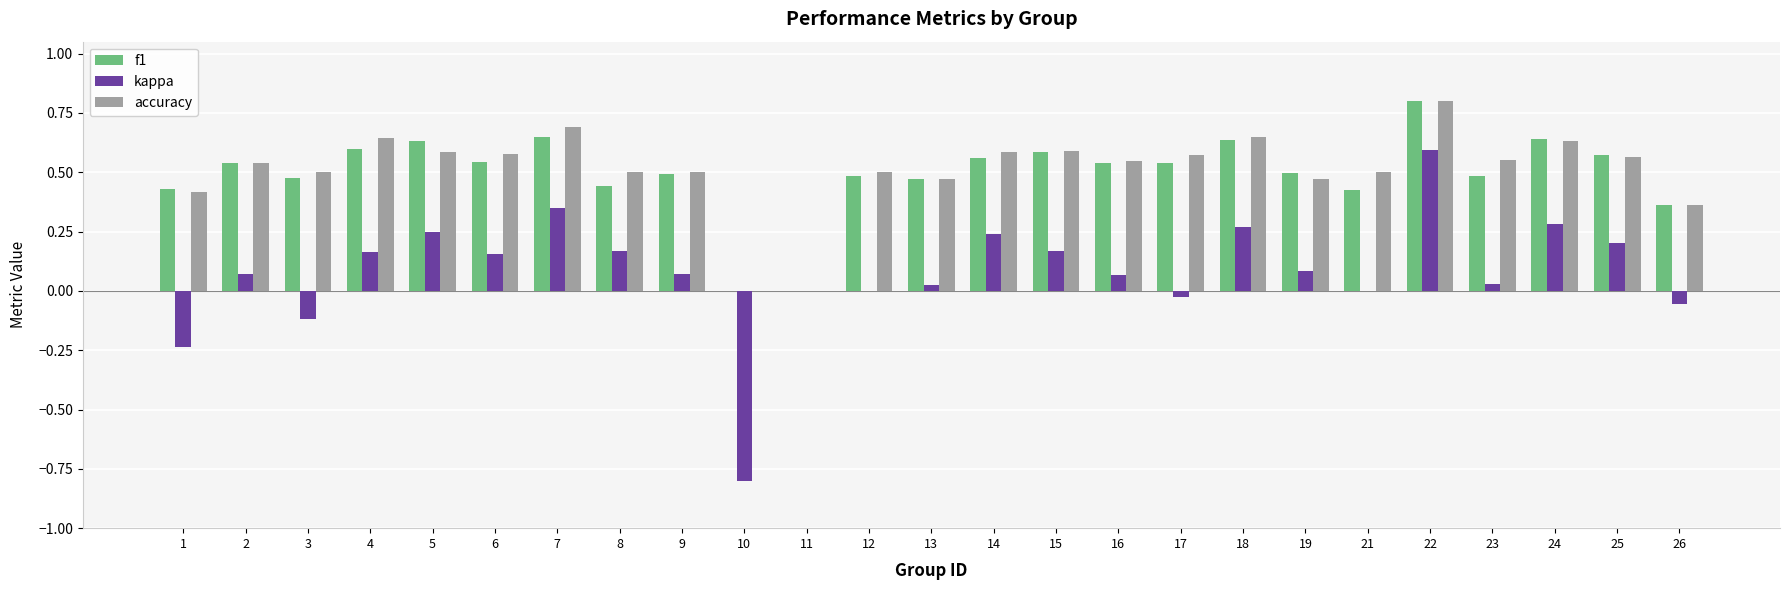

Is the value of f1 at 9 greater than the value of kappa at 12?

Yes